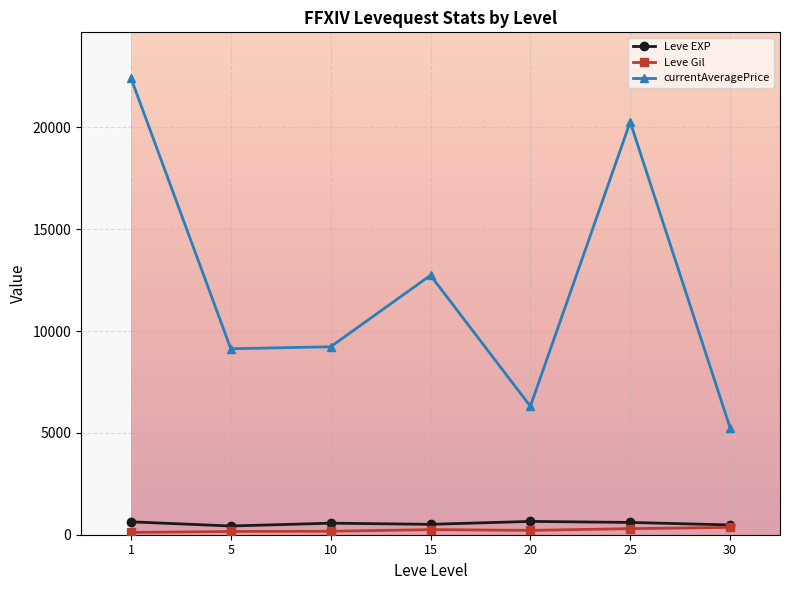

True or false: currentAveragePrice and Leve EXP intersect in this chart.

False